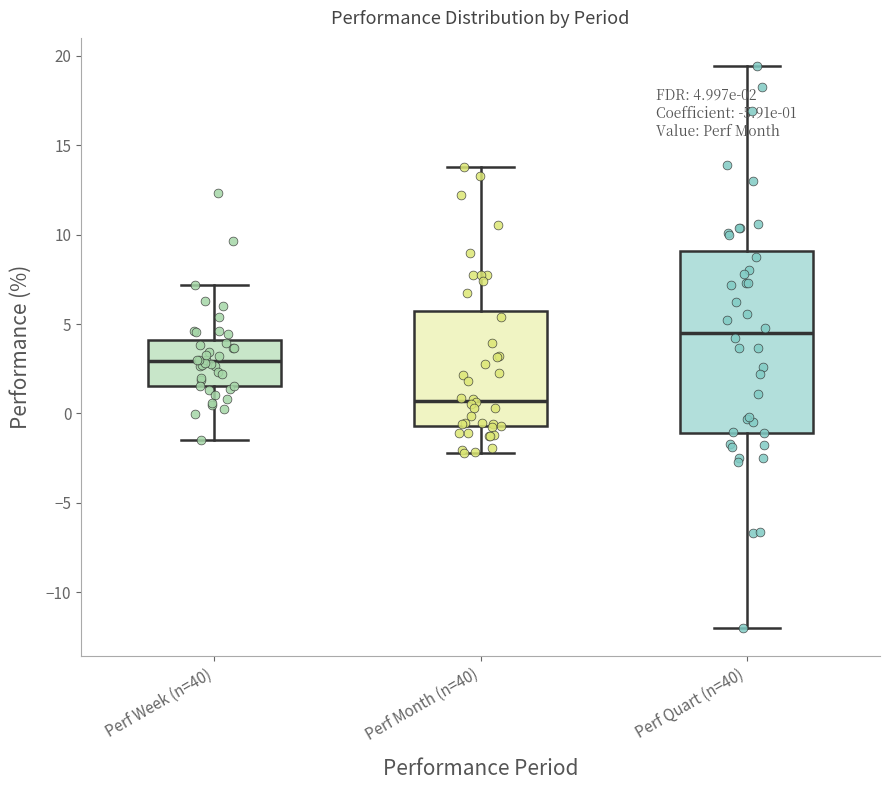

Which box is the tallest, from its lower edge to its upper edge?

Perf Quart (n=40)